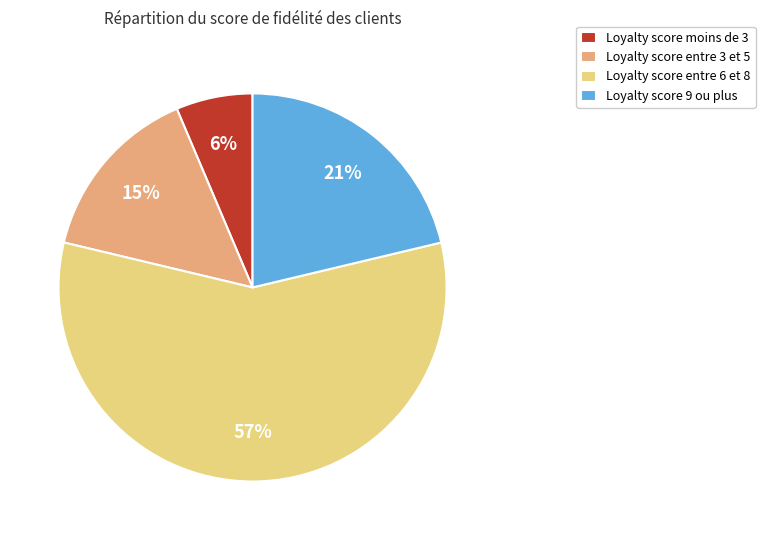

How many slices are in this pie chart?

4